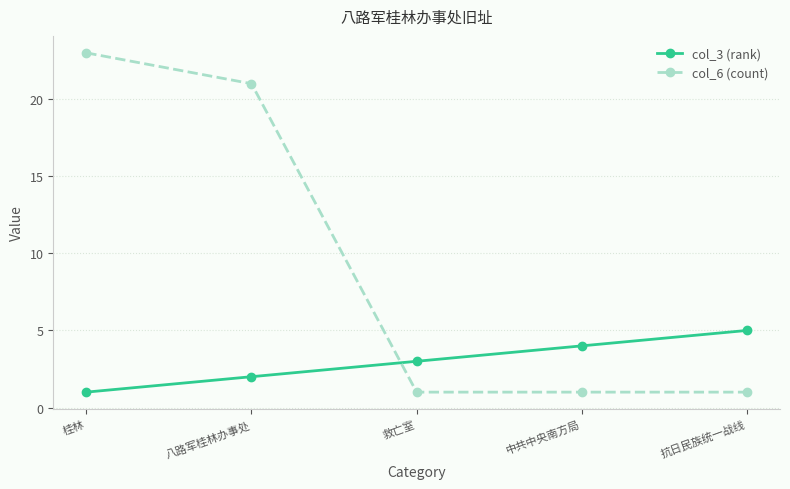

The value of col_3 (rank) at 抗日民族统一战线 is 5. True or false?

True